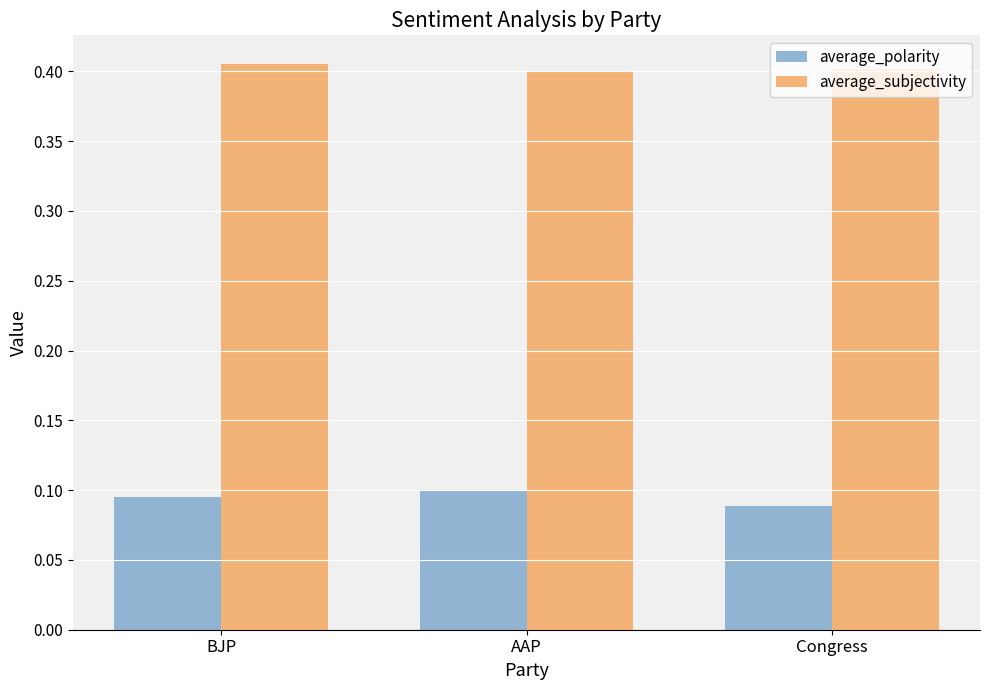

The value of average_subjectivity at Congress is 0.2. True or false?

False